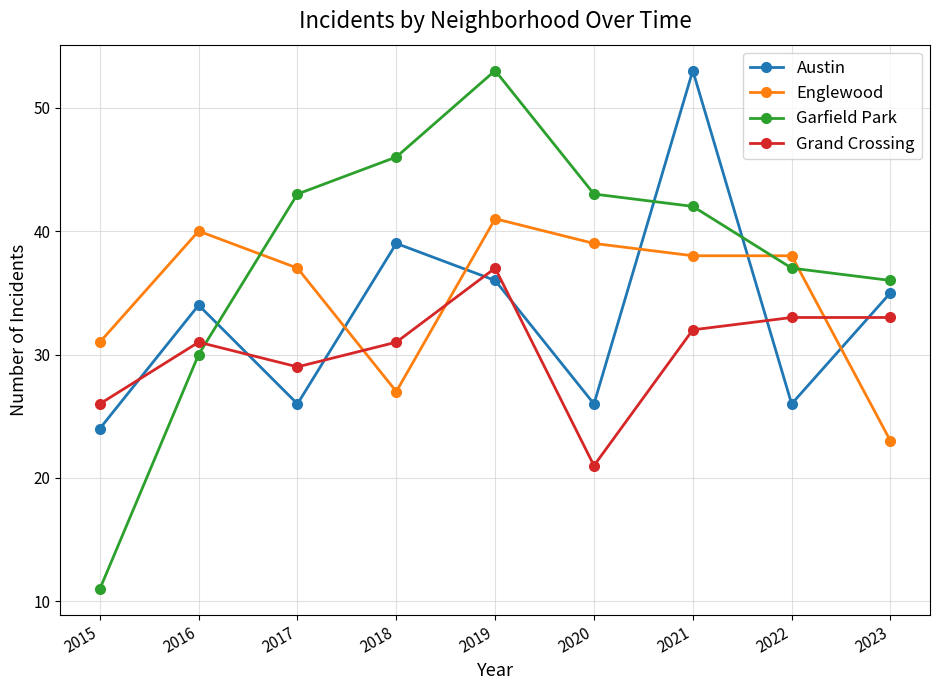

Where is the first local minimum for Englewood?

2018